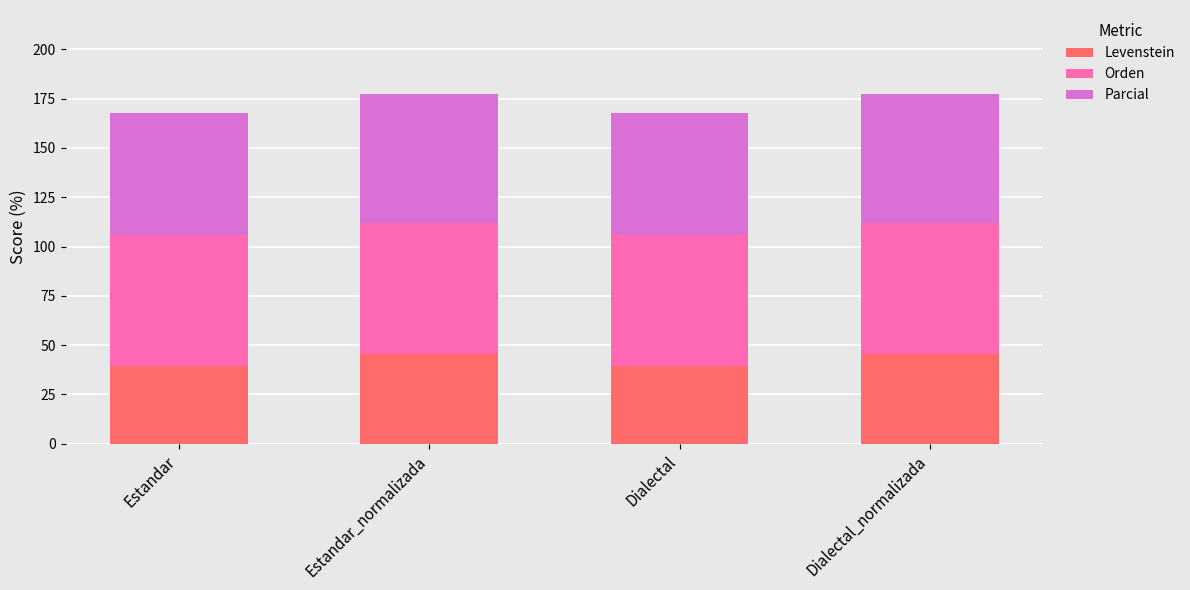

How many bars are there in total?

4